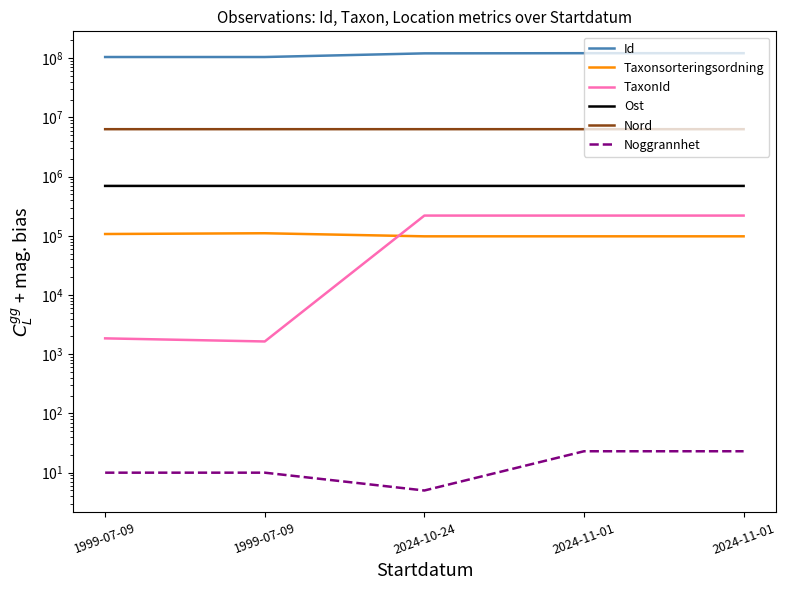

True or false: Nord has a value of 11247226 at 2024-11-01.

False